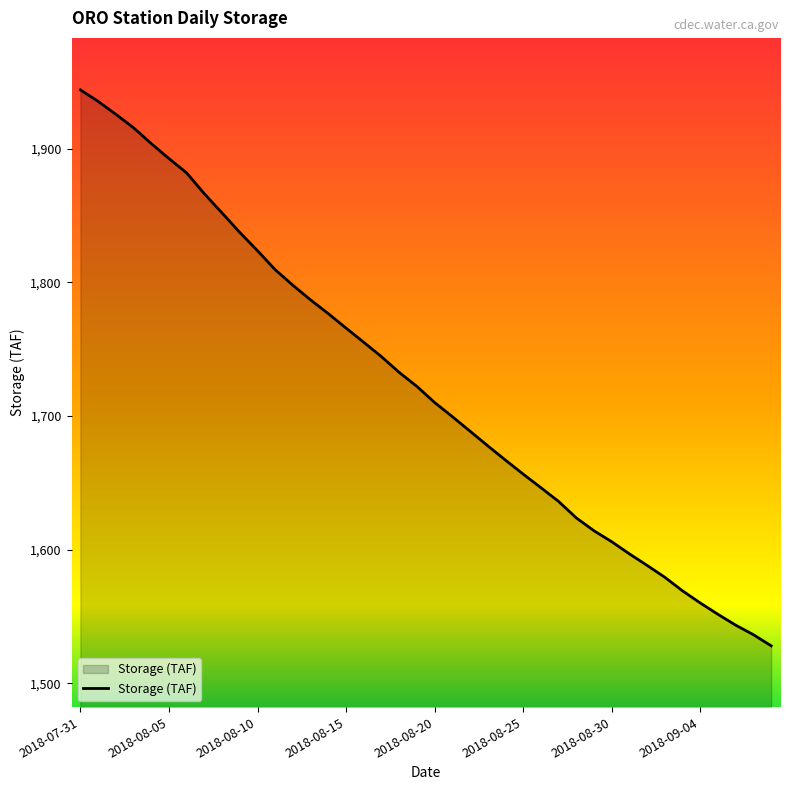

What is the difference between the maximum and minimum values?

415.9